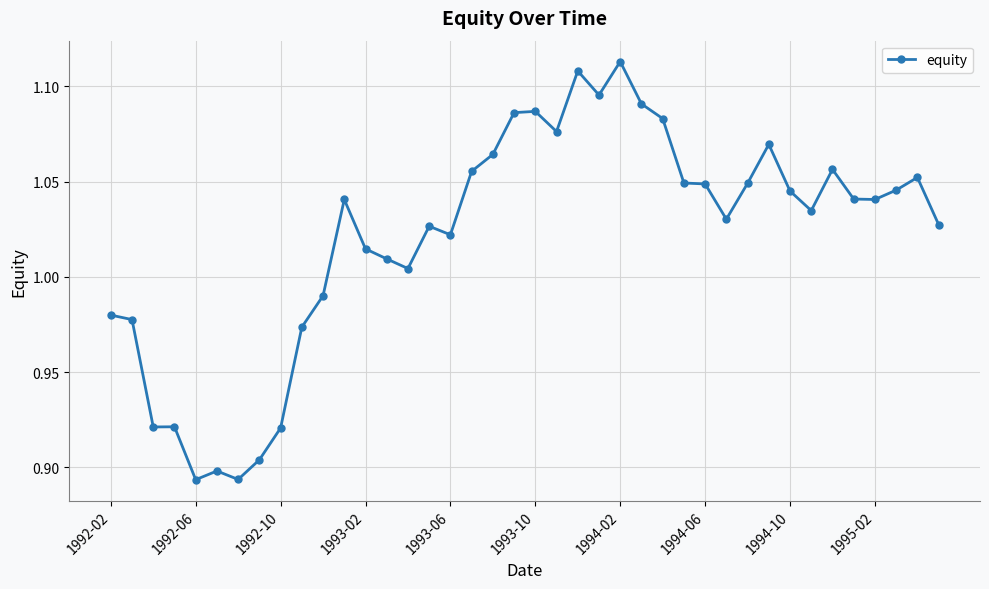

What is the difference between the maximum and minimum values?

0.2